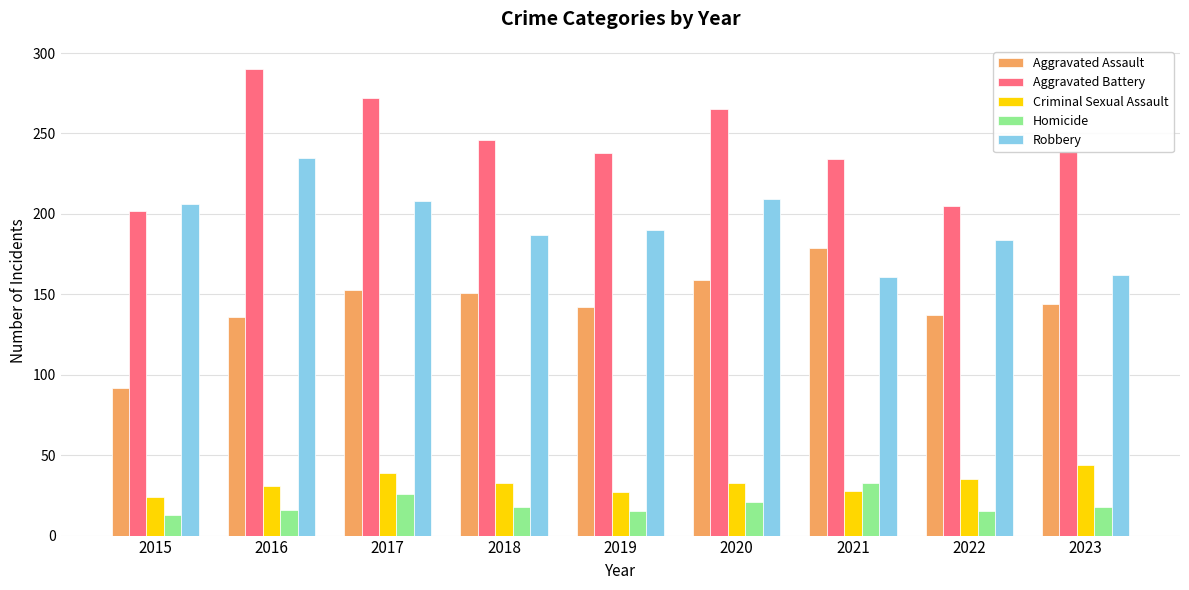

What is the minimum value for Homicide?

13